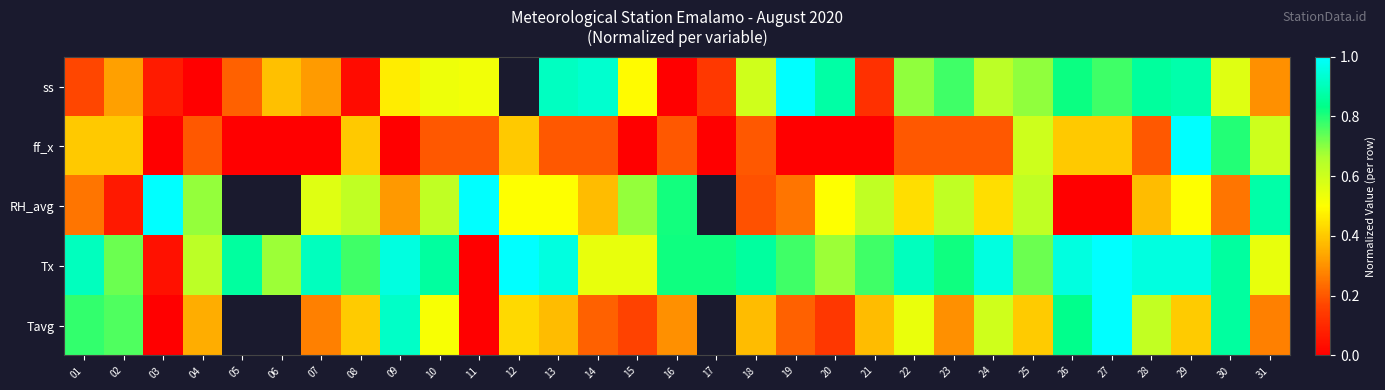

What is the difference between the maximum and minimum values in the ss series?

1.0